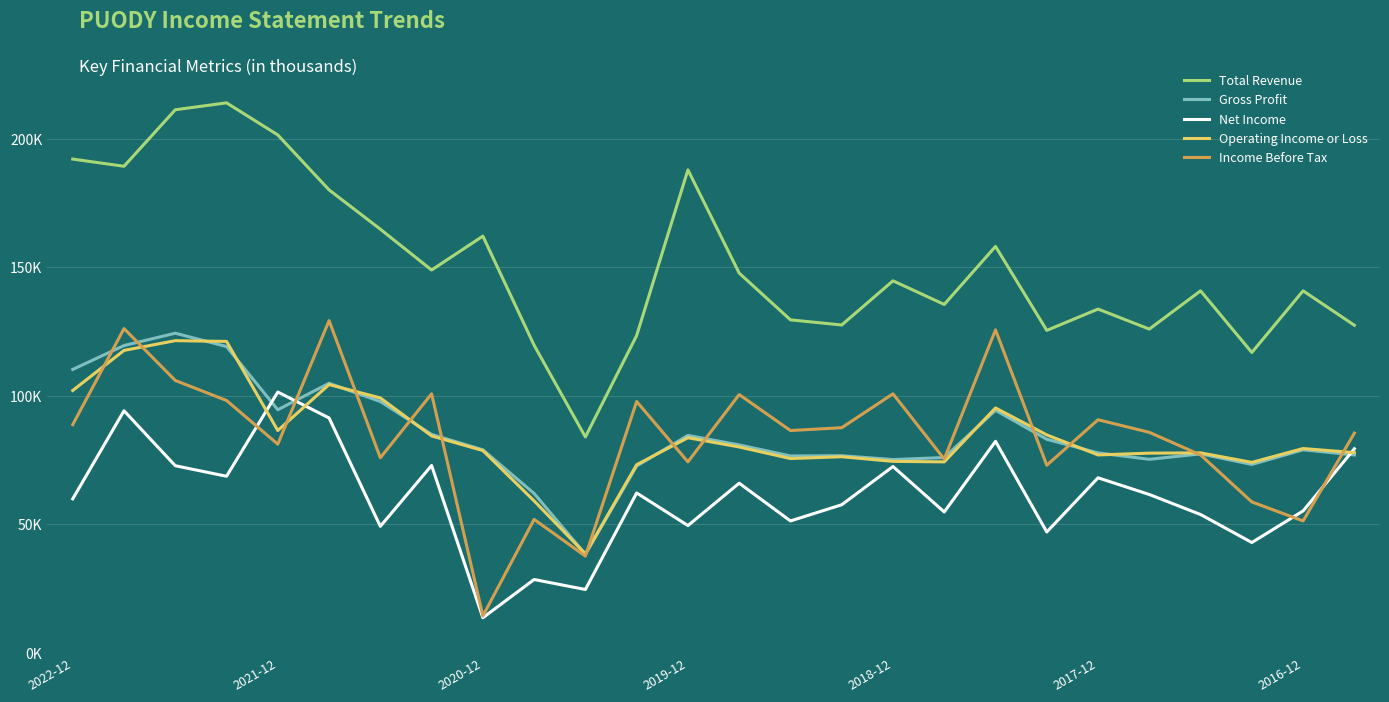

What are all the series names shown in the legend?

Total Revenue, Gross Profit, Net Income, Operating Income or Loss, Income Before Tax